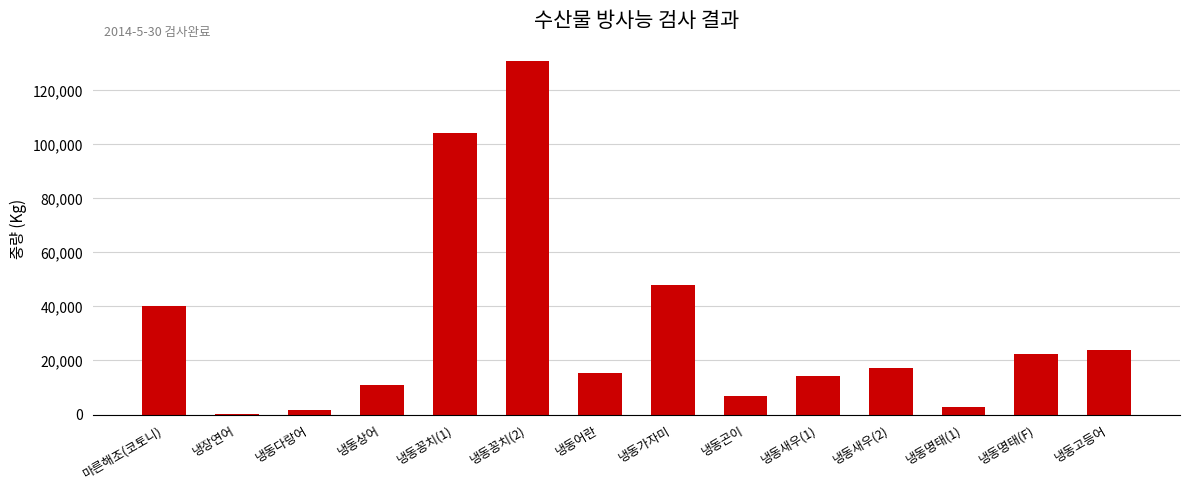

How many categories are shown in the chart?

14